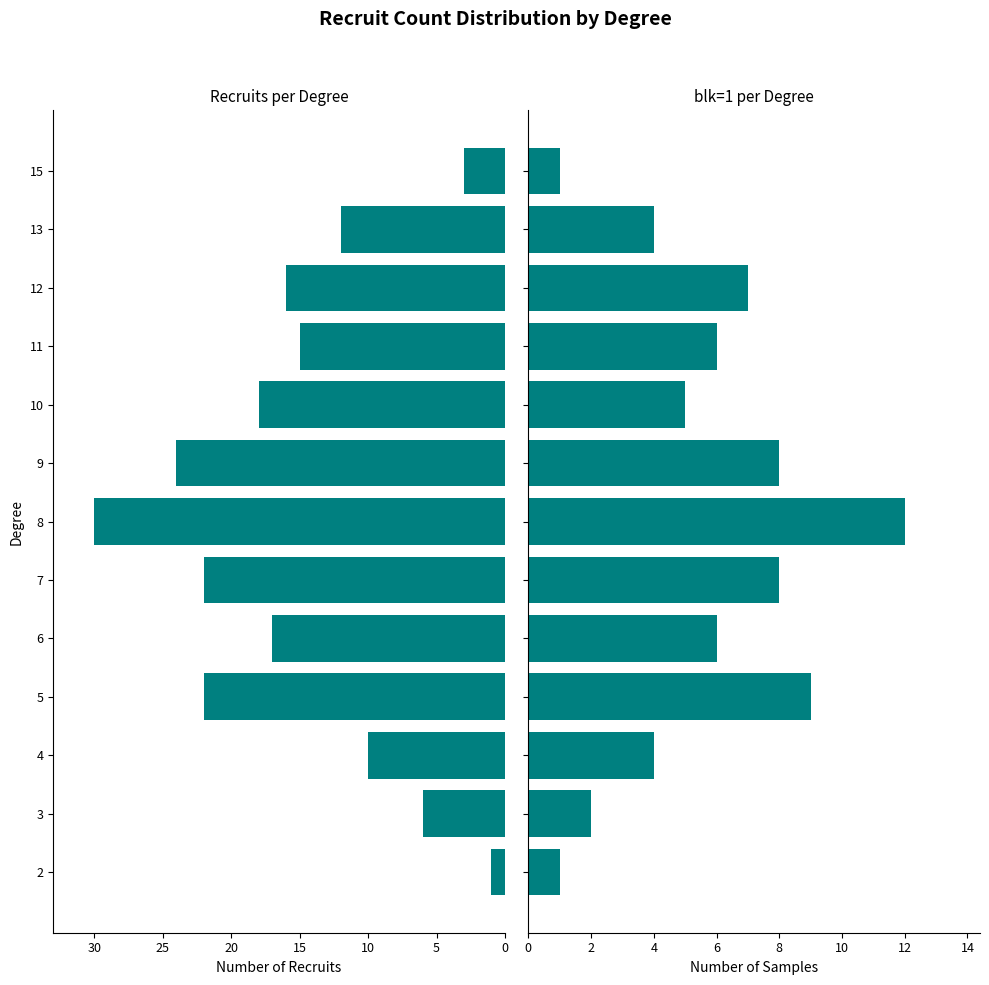

What is the greatest value displayed?

30